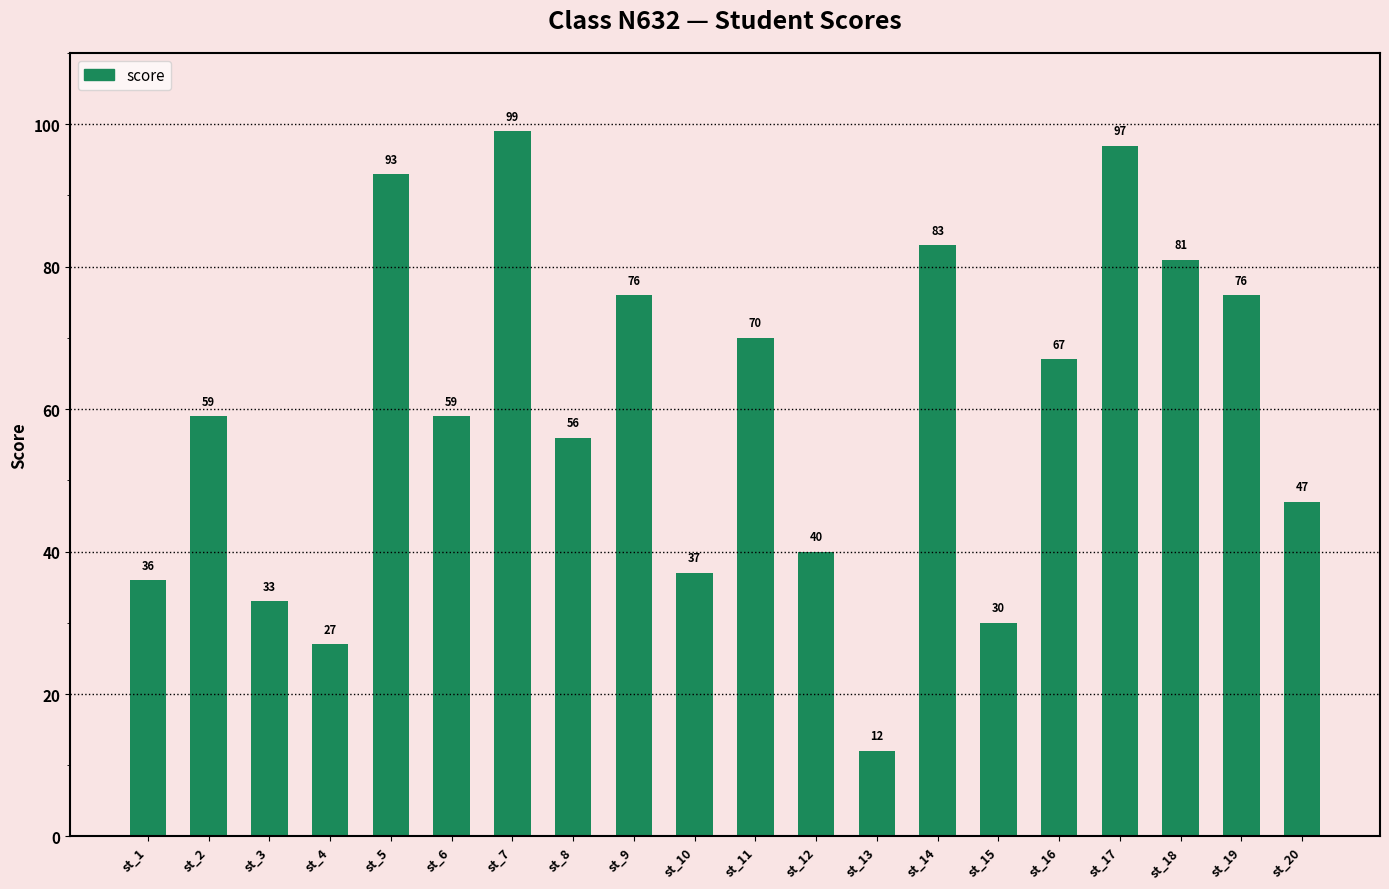

What value does the data have at st_19, to the nearest 5?

75